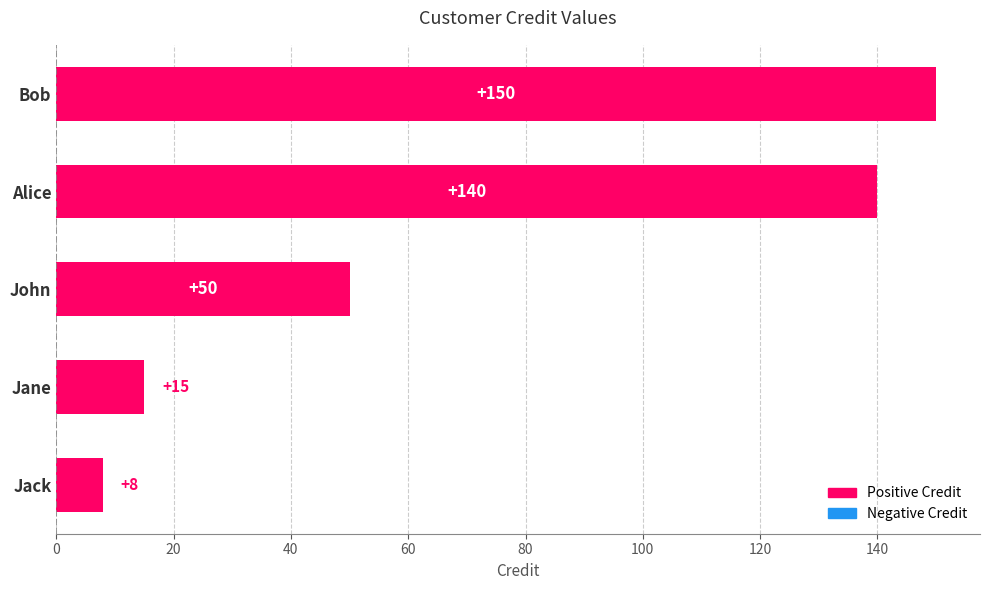

Between Jack and Alice, which is larger?

Alice